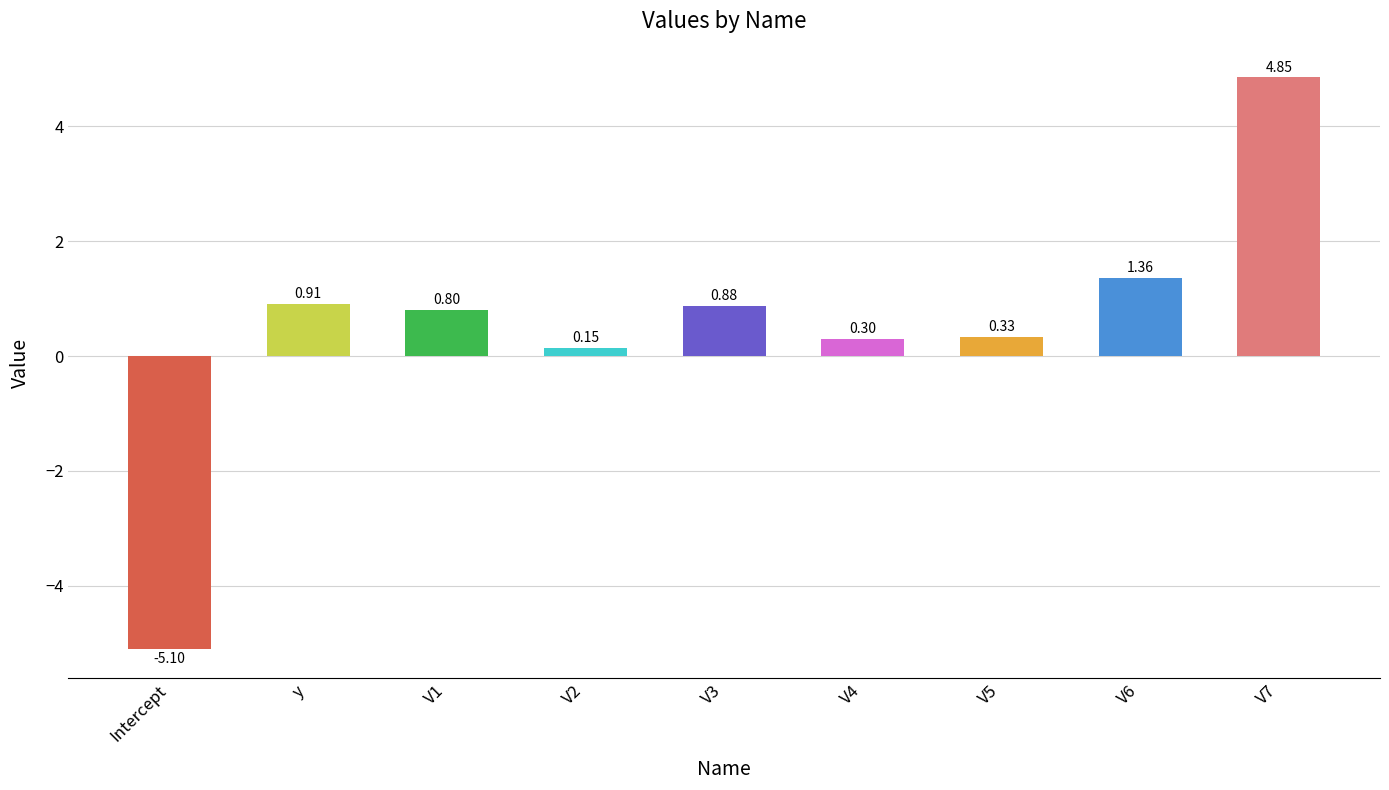

What position from the right is V1?

7